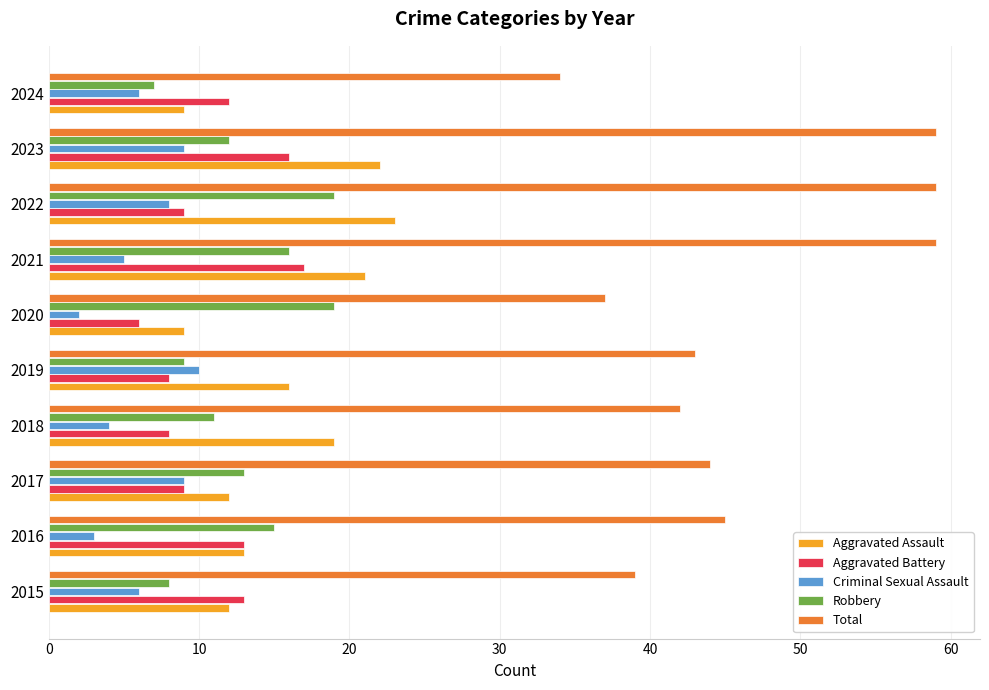

How many series are shown in this chart?

5